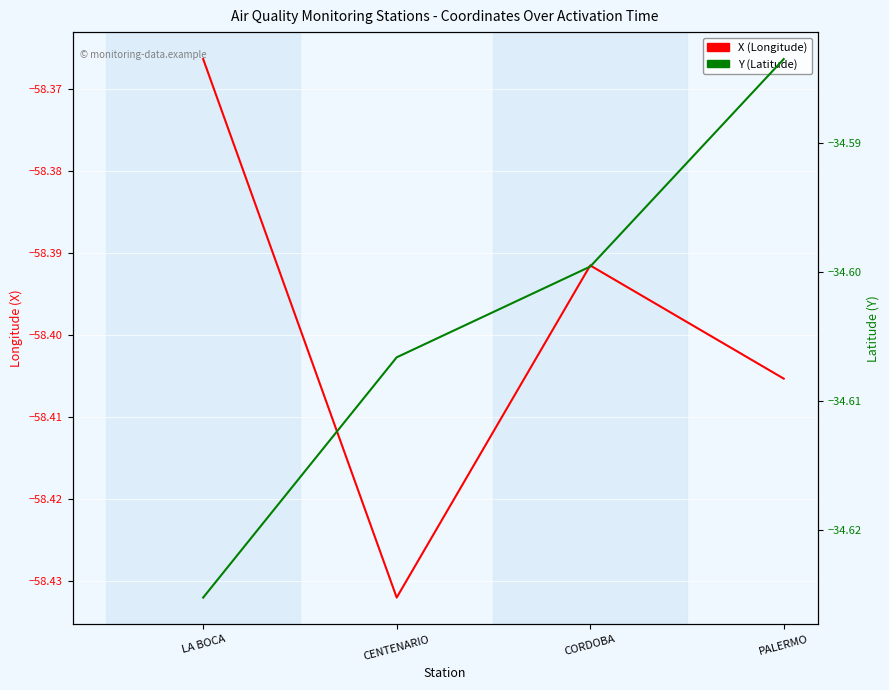

What is the difference between the highest and lowest values at CENTENARIO?

23.8